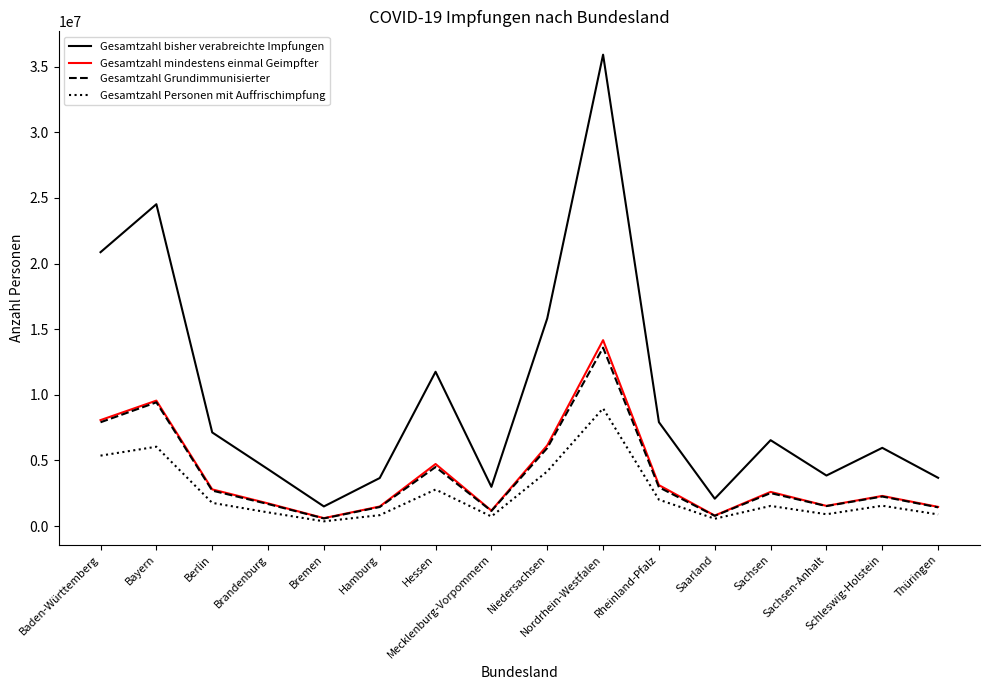

Read the Gesamtzahl mindestens einmal Geimpfter value at Baden-Württemberg, to the nearest 50.

8074100